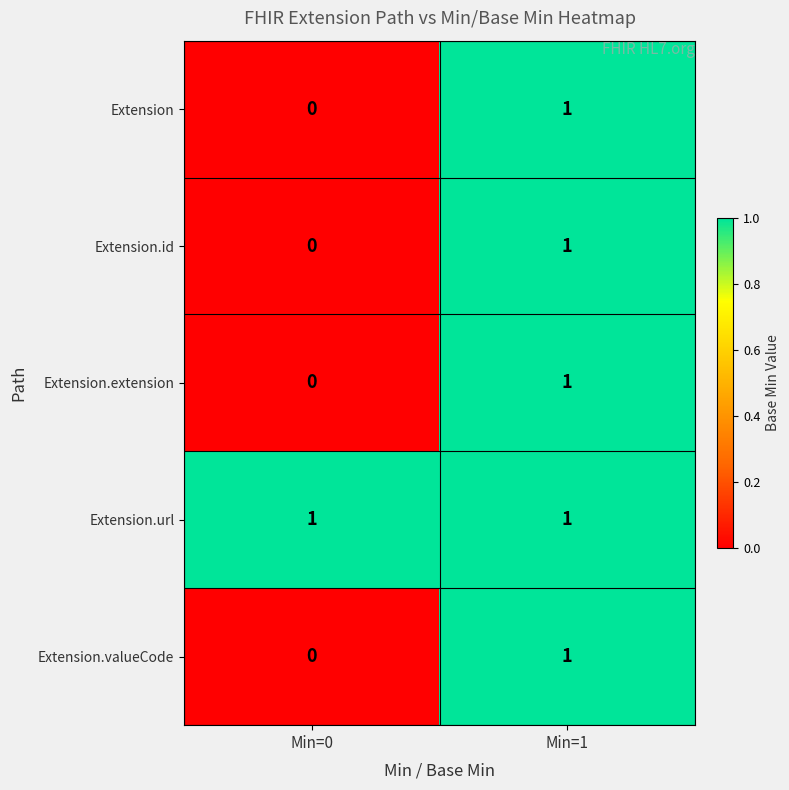

Reading right to left, extract all data points from this chart.

Extension: Min=1=1	Min=0=0
Extension.id: Min=1=1	Min=0=0
Extension.extension: Min=1=1	Min=0=0
Extension.url: Min=1=1	Min=0=1
Extension.valueCode: Min=1=1	Min=0=0